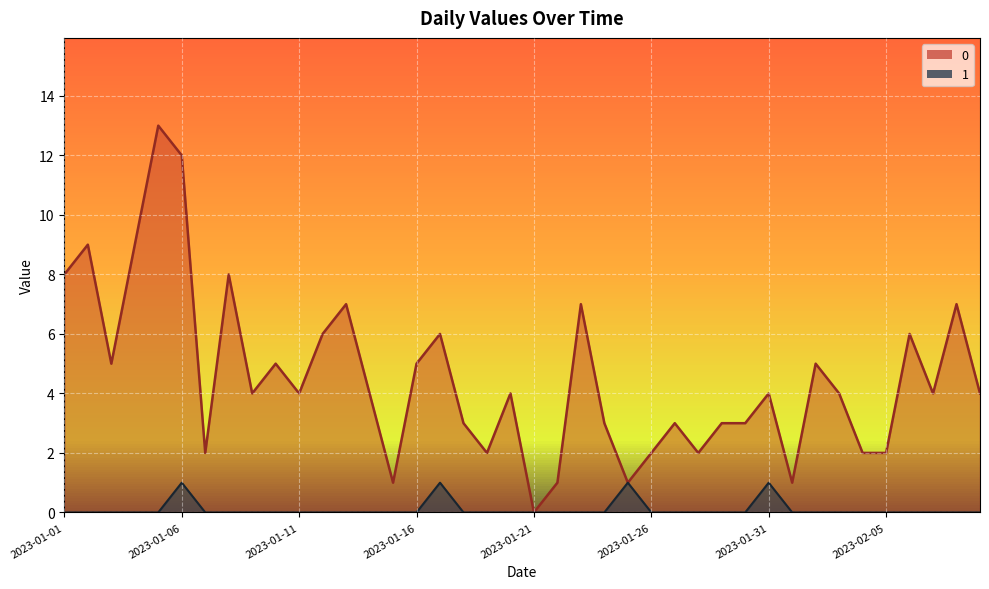

Rank the series at 2023-01-05 from highest to lowest value.

0, 1